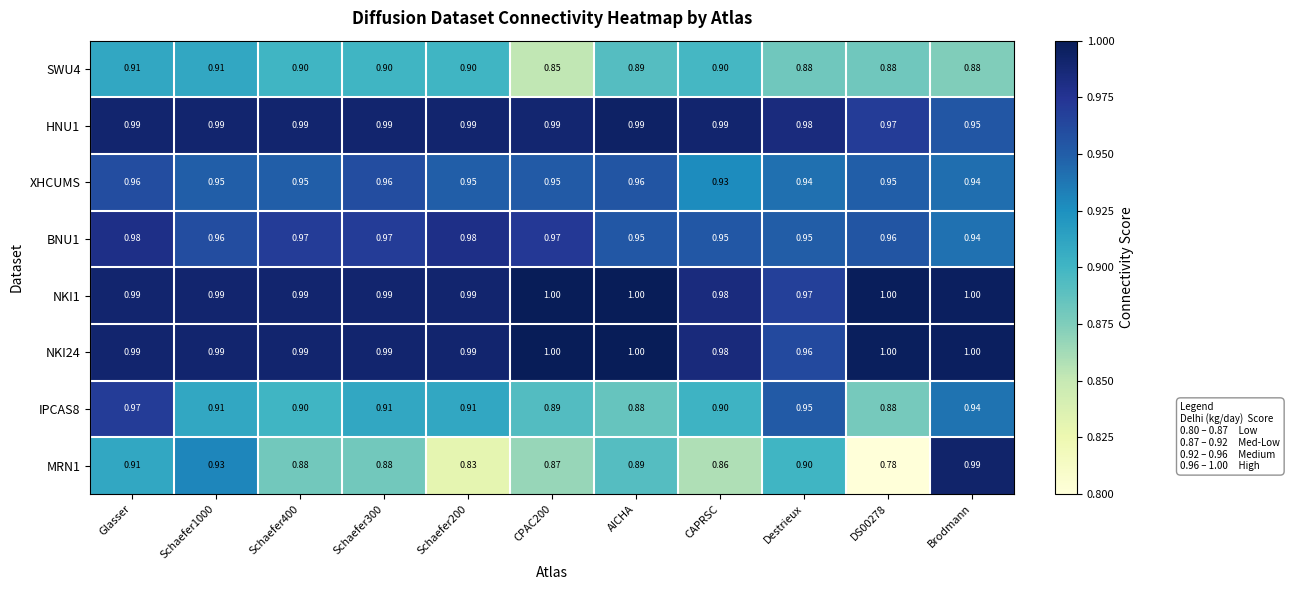

At how many categories does at least one series exceed 0?

11